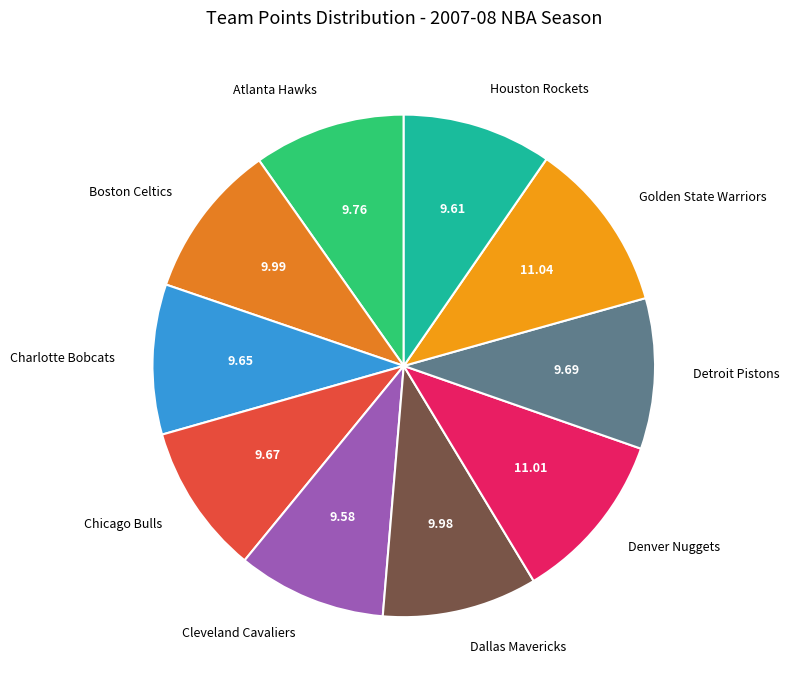

Is the sum of Cleveland Cavaliers and Dallas Mavericks greater than half?

No